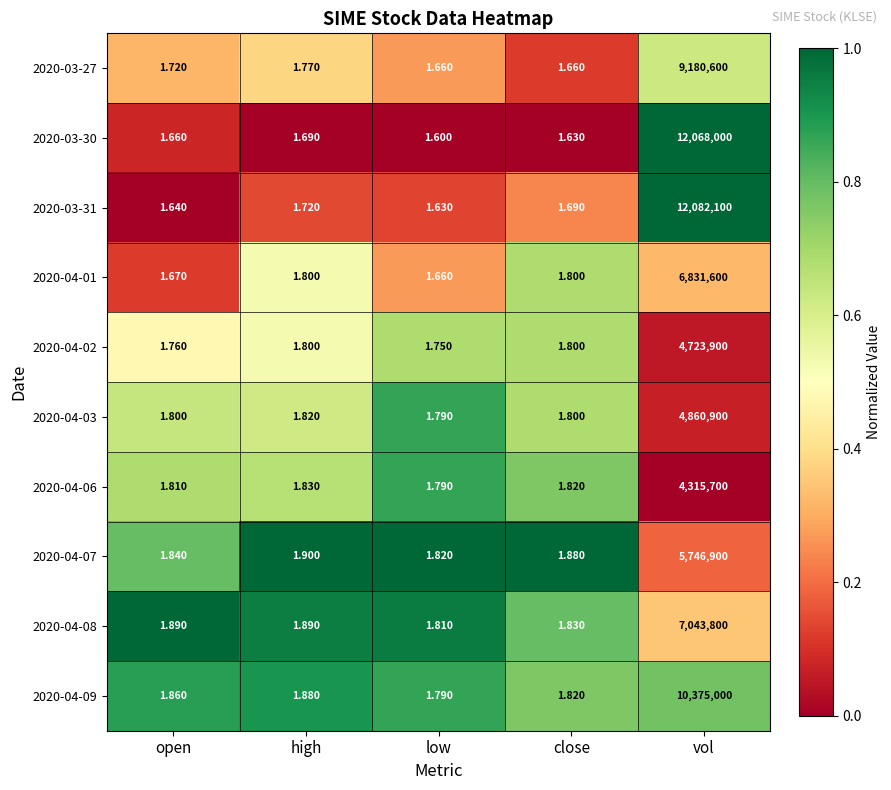

At which category is the sum across all series the highest?

vol